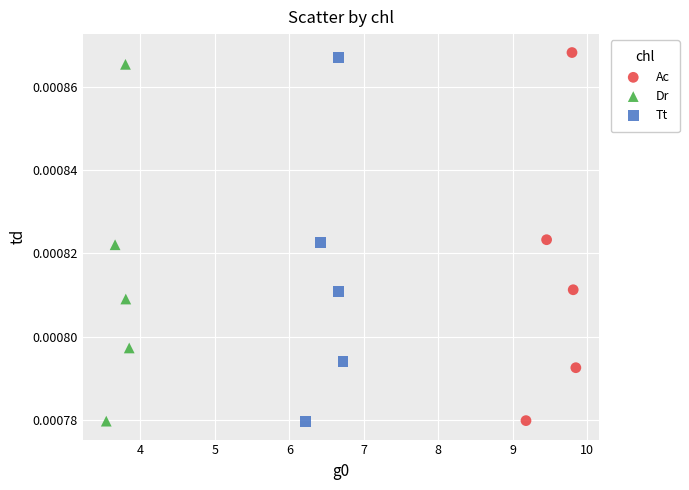

Which series has the largest Y range (max minus min)?

Ac